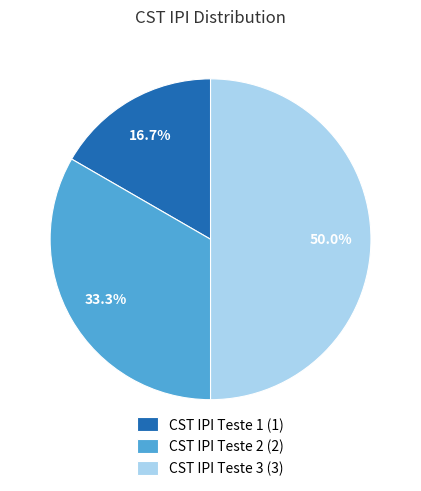

What is the total percentage of CST IPI Teste 3 (3) and CST IPI Teste 2 (2)?

83.3%